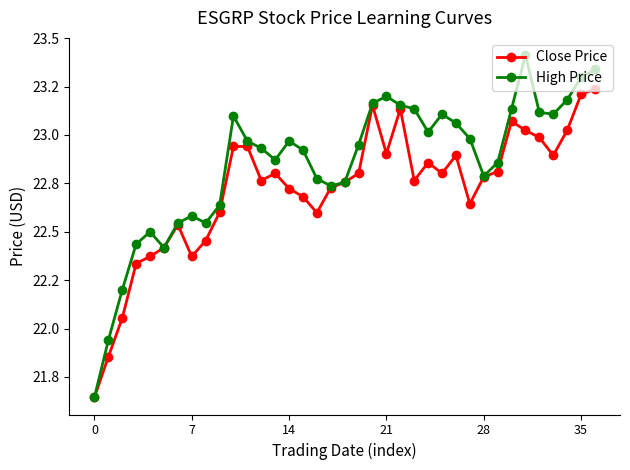

True or false: High Price has more than 0 points higher than both neighbors.

True